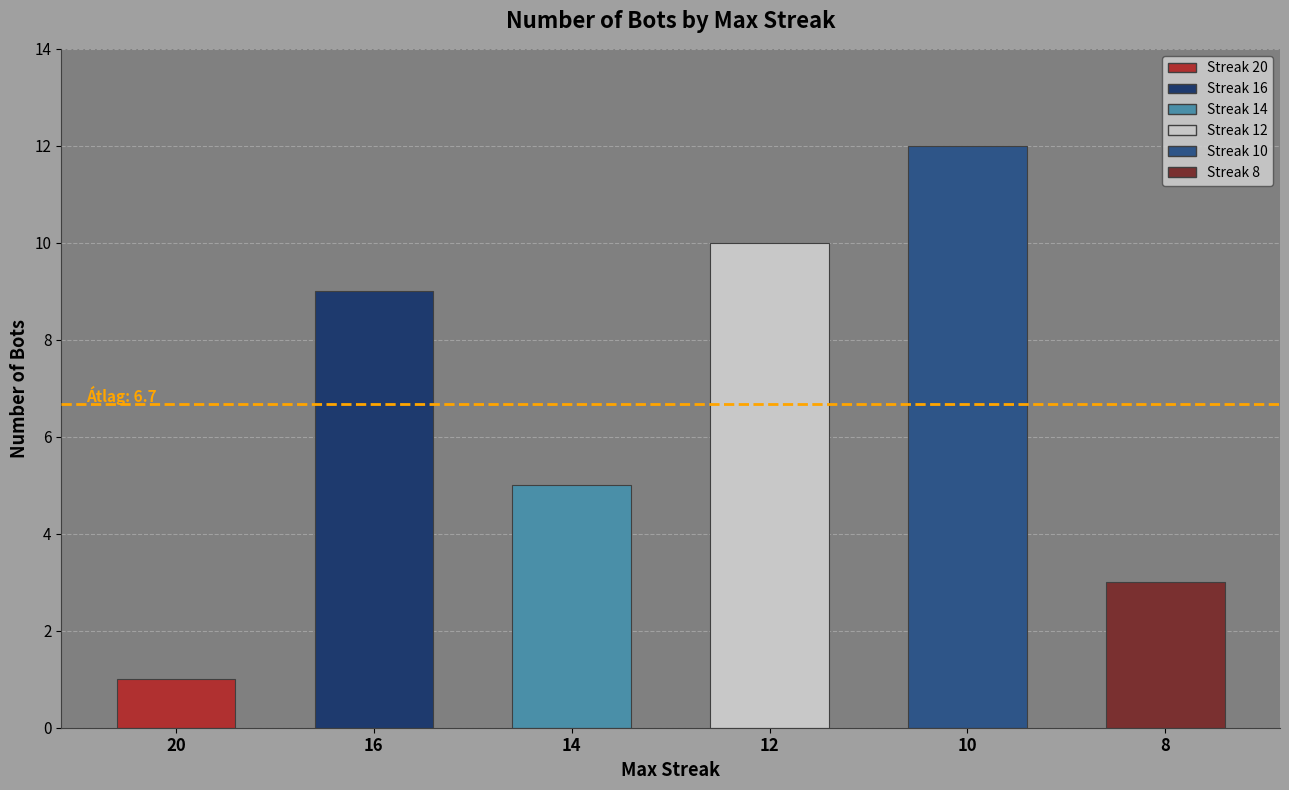

Are the bars grouped side by side (vs. stacked)?

No